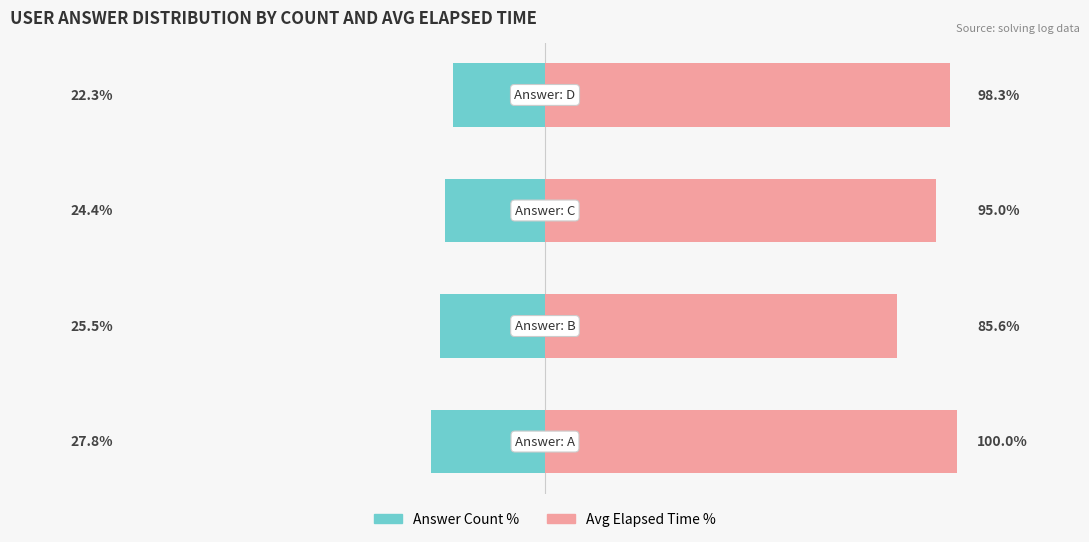

The Answer Count % series shows -24.4 at 2. True or false?

True